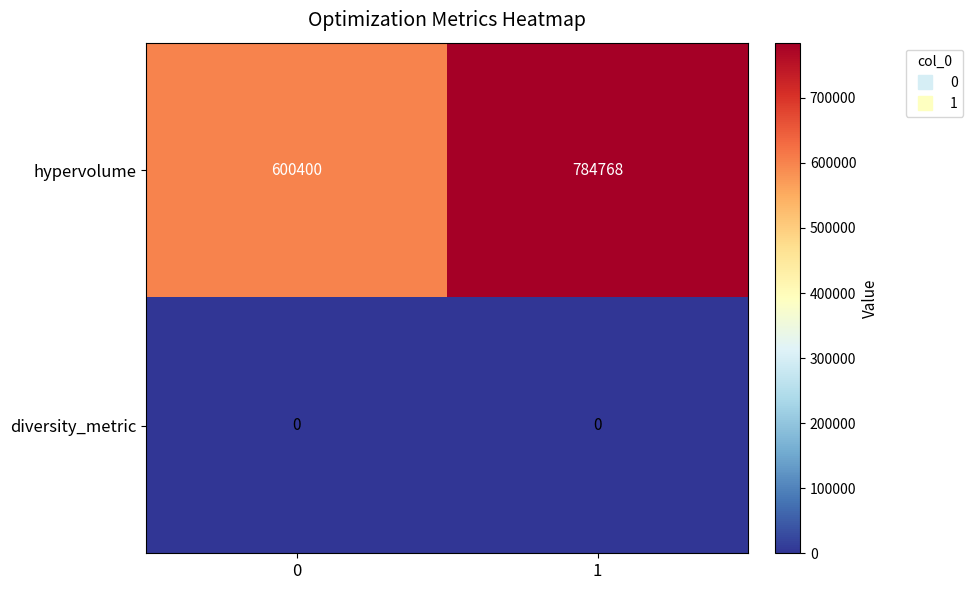

Reading left to right, what are all the values shown in this chart?

hypervolume: 600400	784768
diversity_metric: 0	0